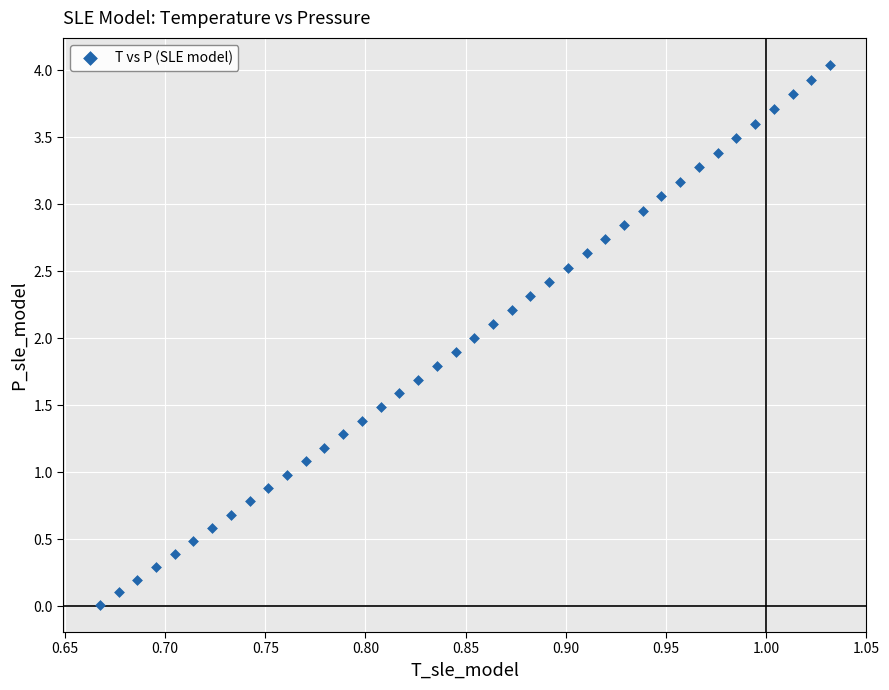

What is the range of X values (max minus min)?

0.4